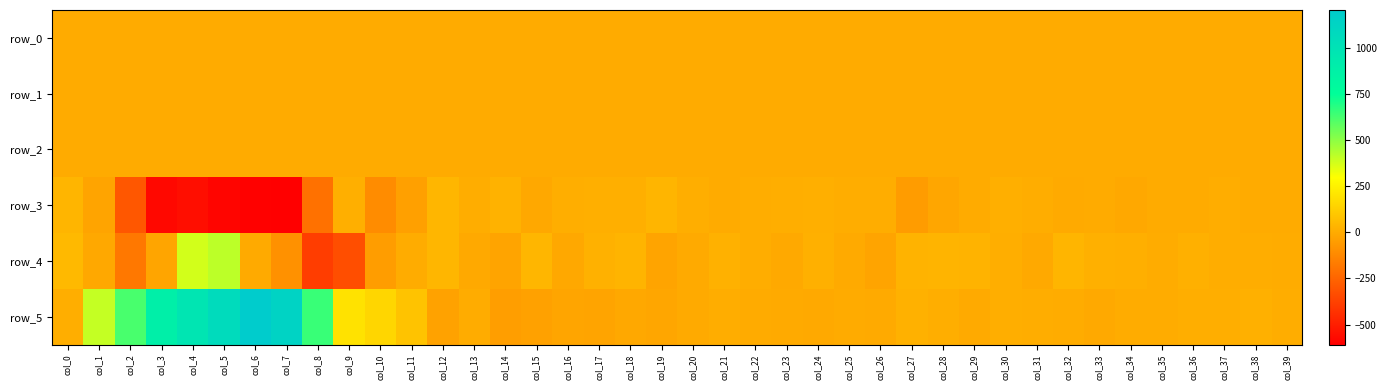

At which label does row_2 reach its minimum?

col_1